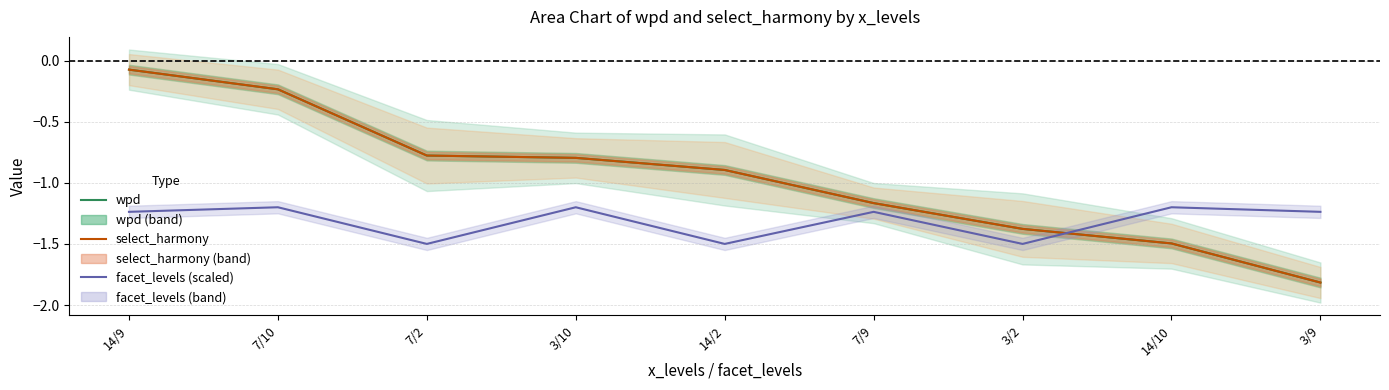

Count the number of data series in this chart.

3